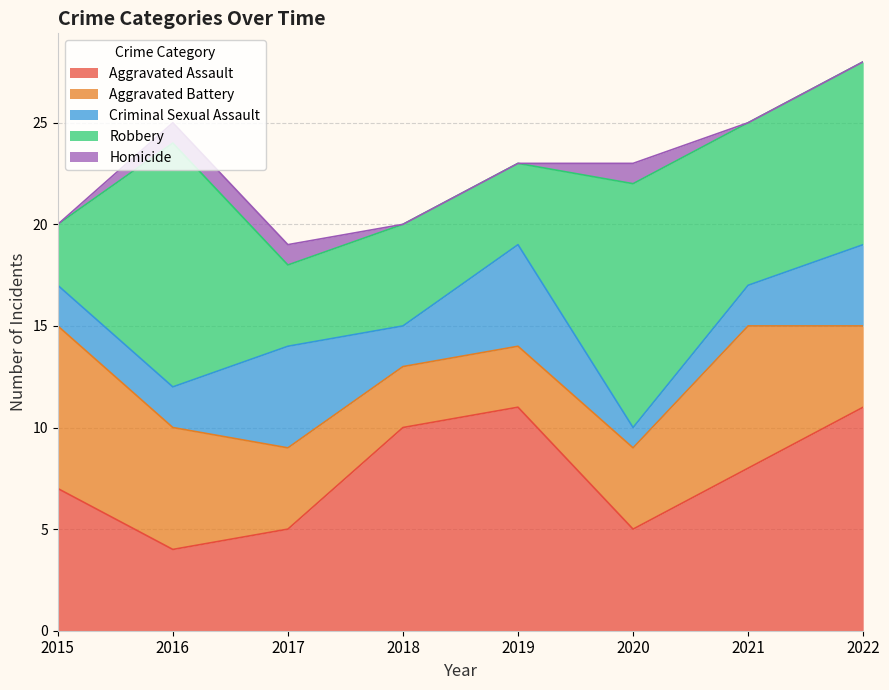

What value does the Robbery series have at 2015?

3